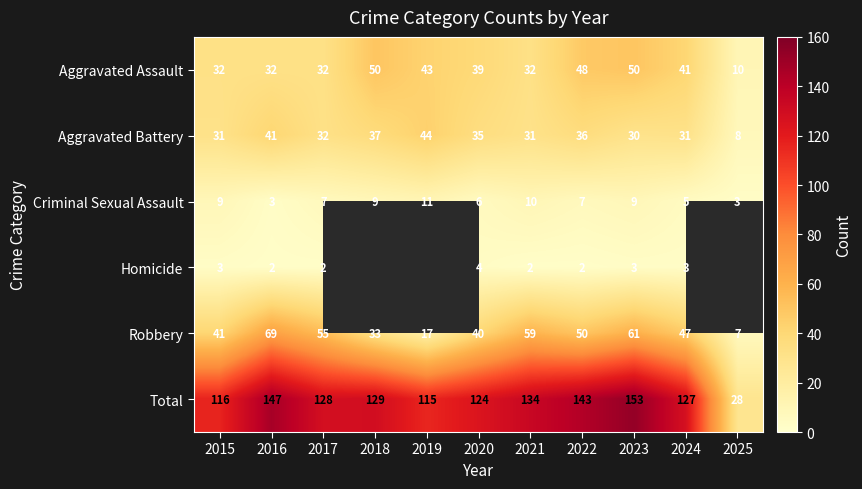

What is the difference between the maximum and minimum values in the Aggravated Battery series?

36